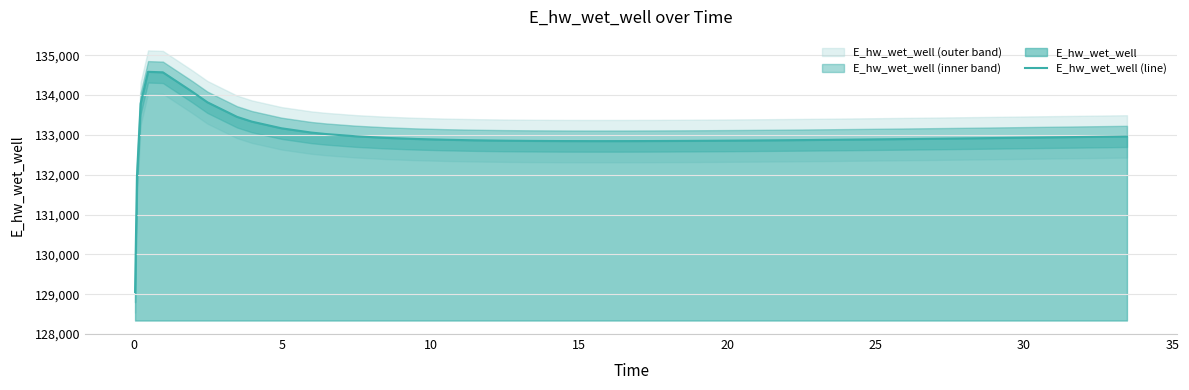

What is the lowest value of the E_hw_wet_well (line) series?

129053.8